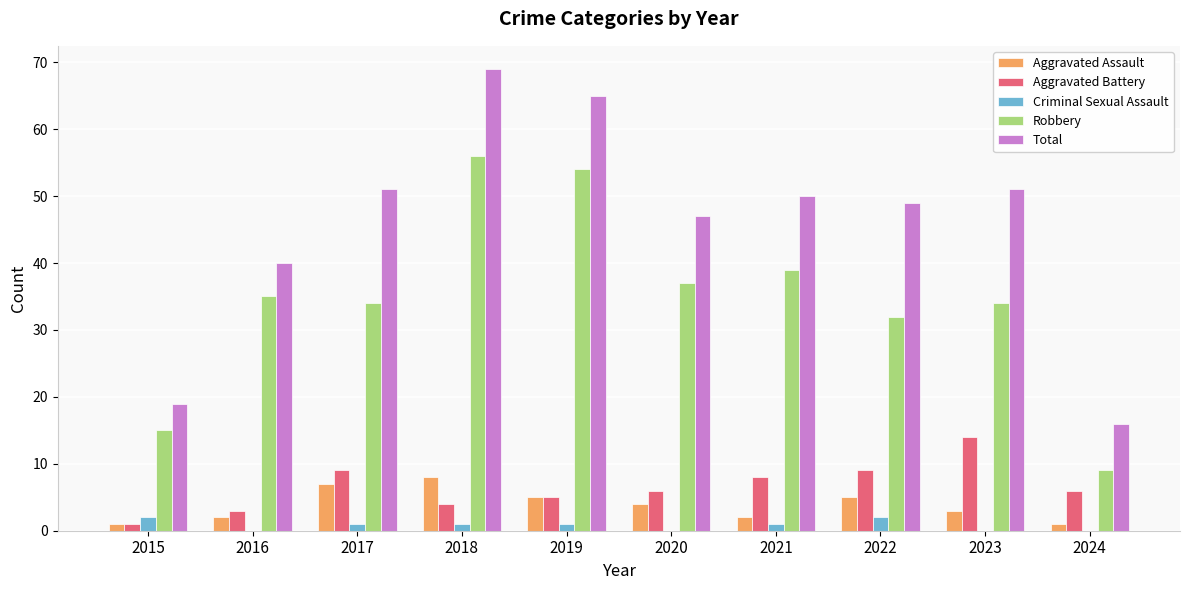

Is it true that Aggravated Battery equals 1 at 2015?

True